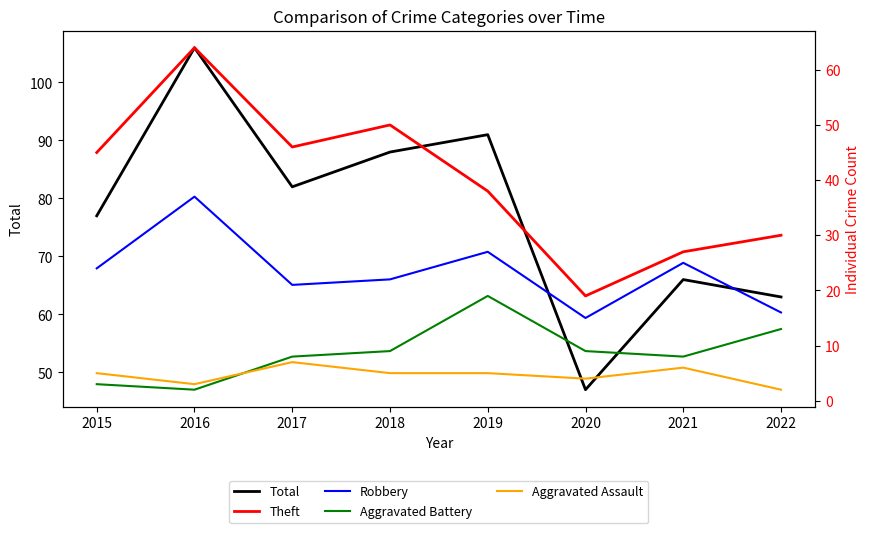

Between 2022 and 2016, which is larger?

2016